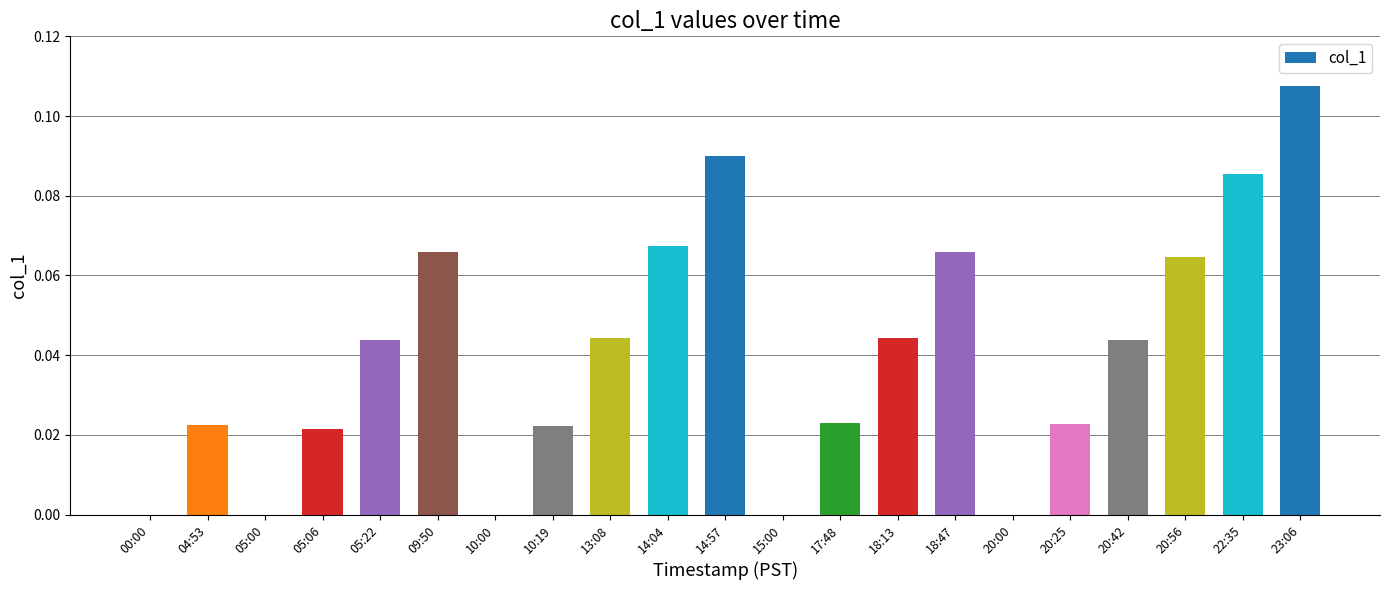

Between 05:22 and 15:00, which is larger?

05:22